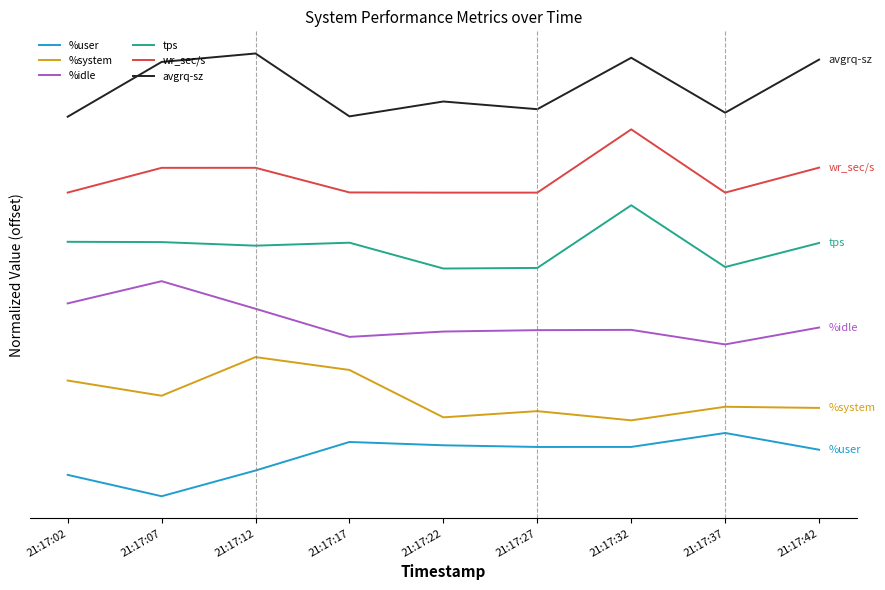

True or false: avgrq-sz and tps intersect in this chart.

False